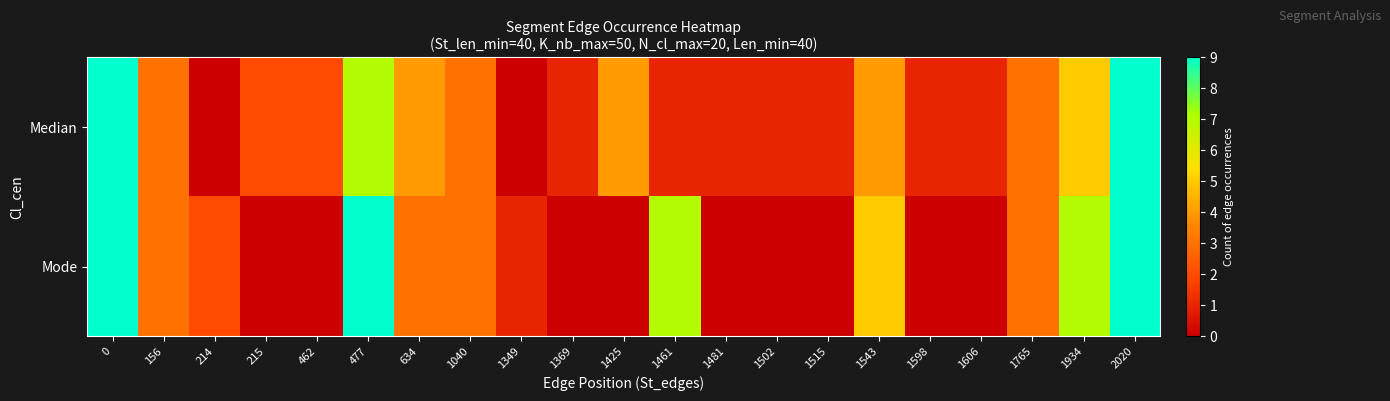

Rank the series at 634 from lowest to highest value.

Mode, Median